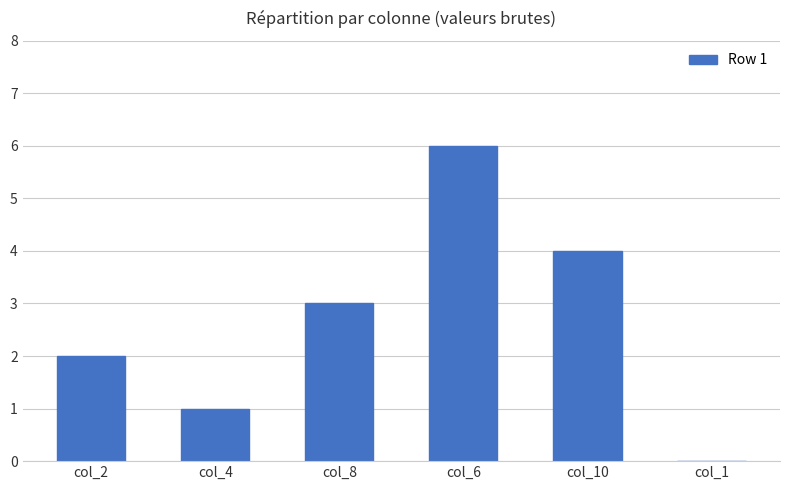

What is the sum of the values at col_8 and col_6?

9